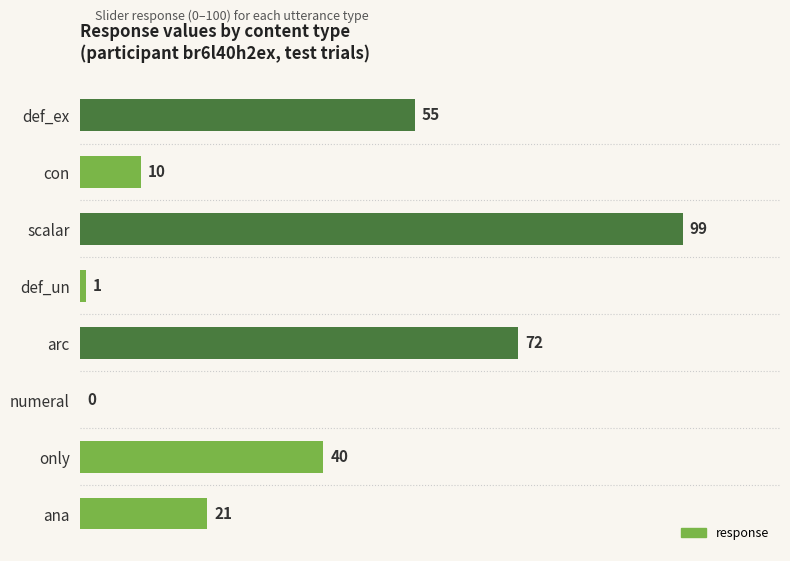

What is the average value?

37